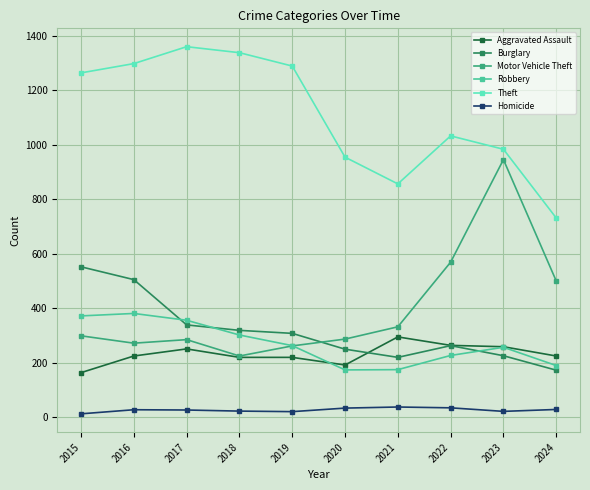

In Theft, how many points are lower than both neighbors (excluding endpoints)?

1